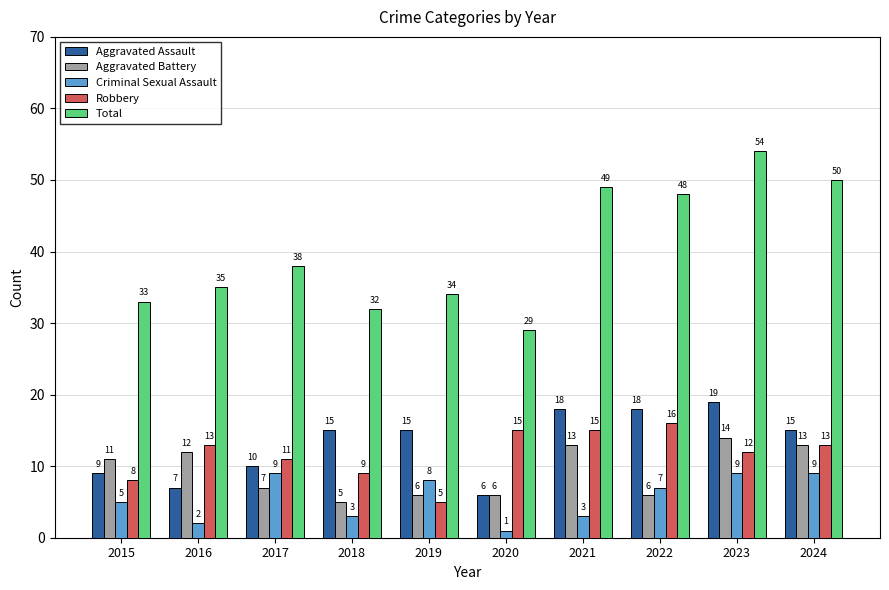

Rank the series at 2018 from lowest to highest value.

Criminal Sexual Assault, Aggravated Battery, Robbery, Aggravated Assault, Total